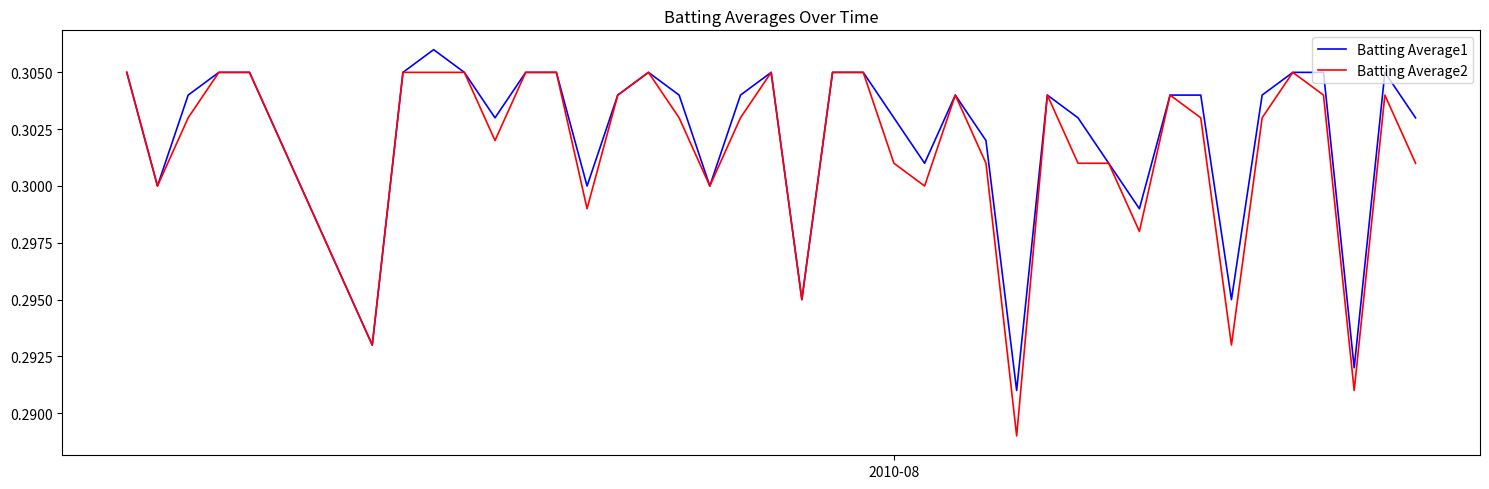

Does the chart display data point markers on the line(s)?

No